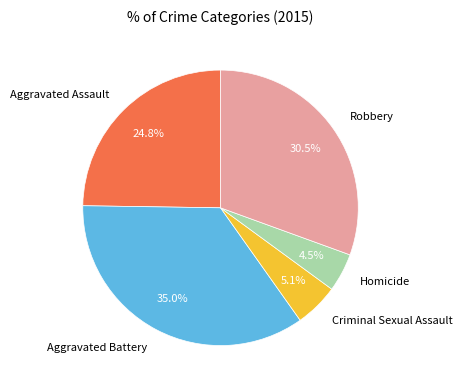

Which slice is the smallest?

Homicide